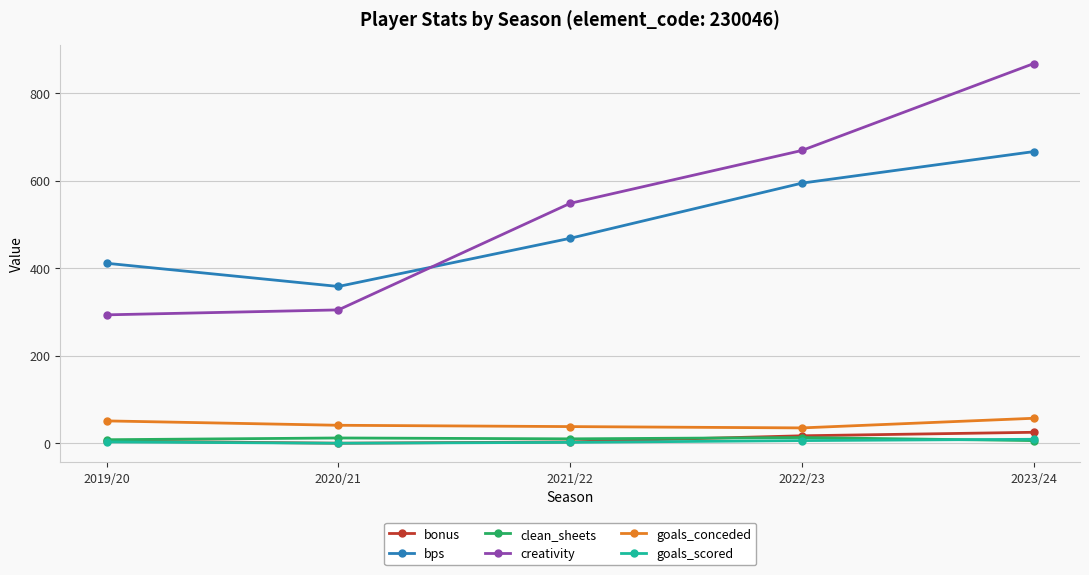

How many data points in goals_conceded are less than 41?

2